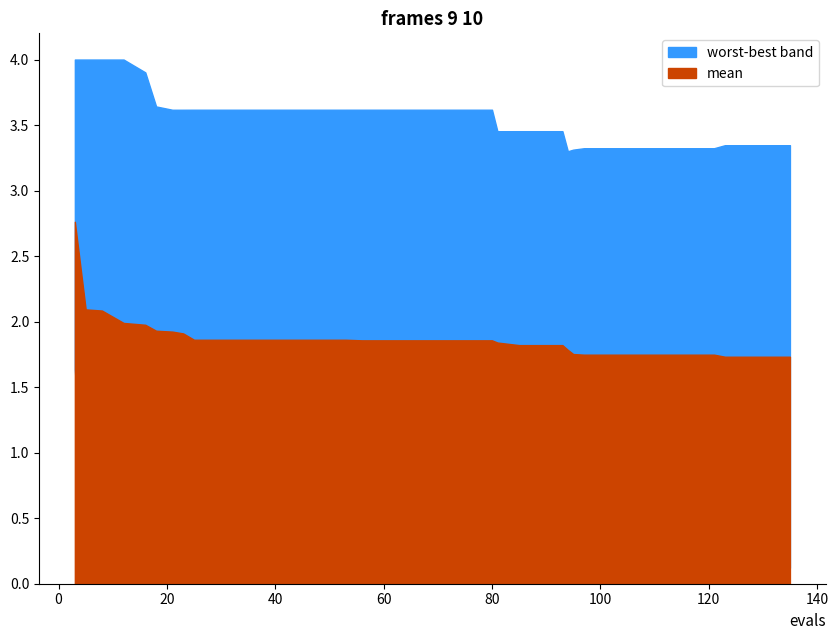

What is the sum of the mean values at 25 and 19?

3.7